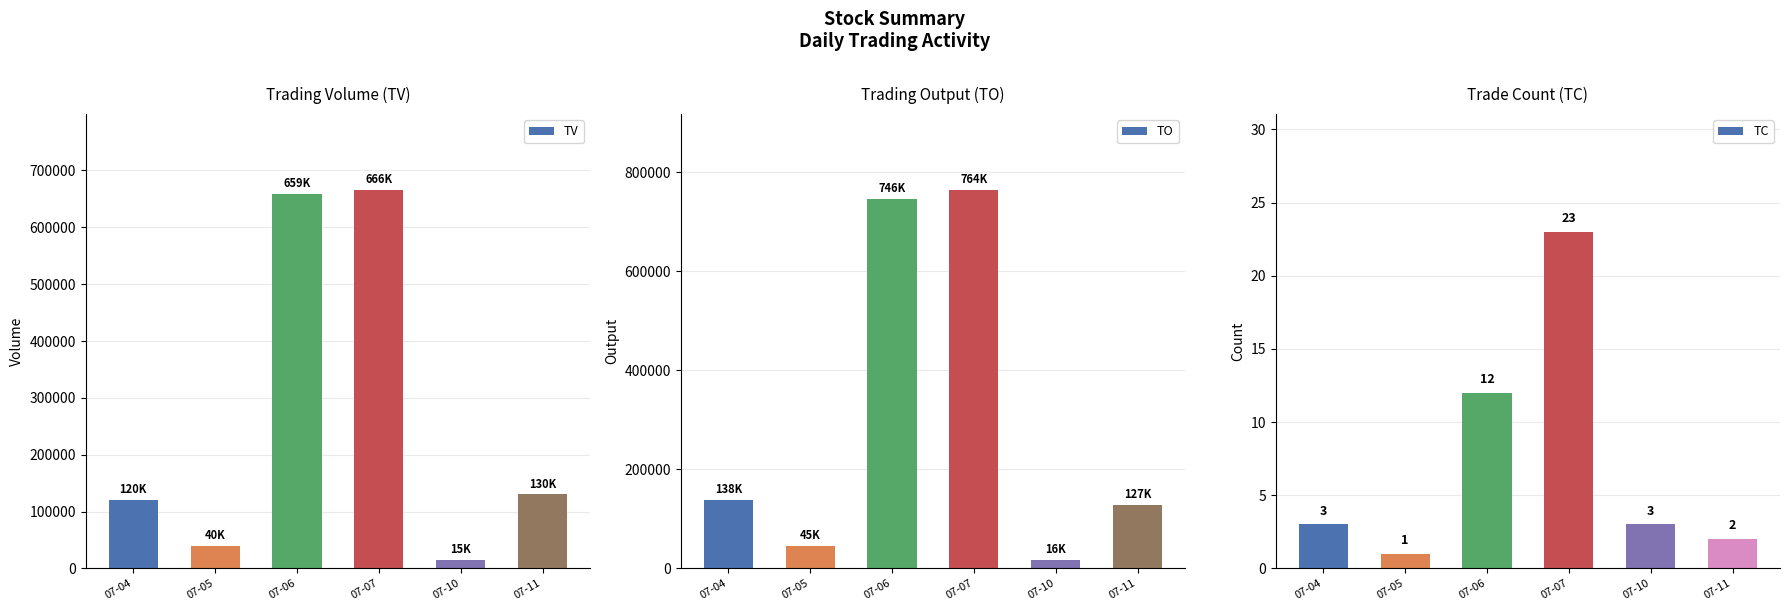

How many groups of bars are there?

6